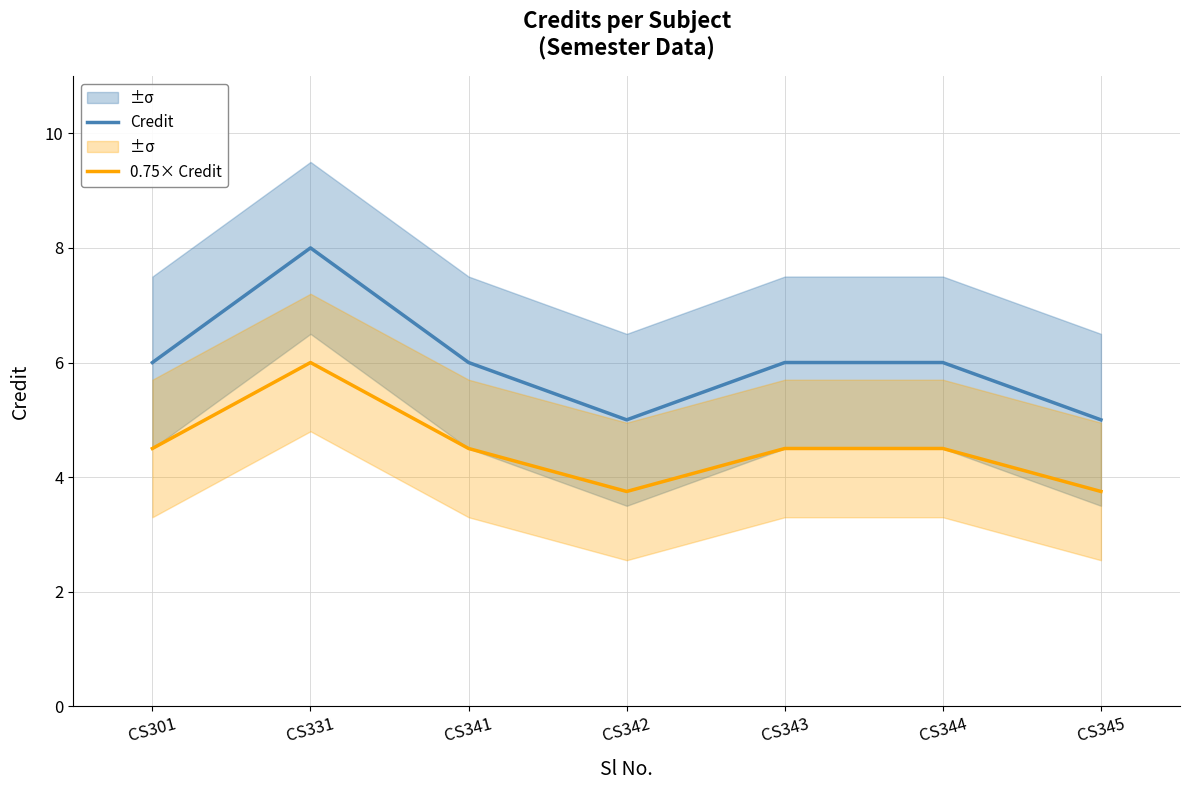

True or false: 0.75× Credit and Credit intersect in this chart.

False